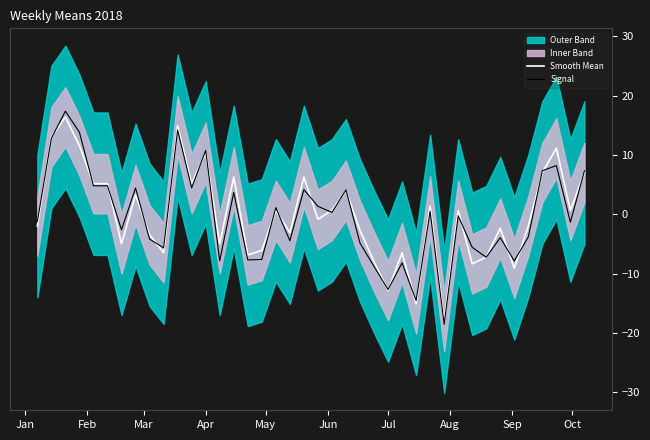

What is the minimum value for Smooth Mean?

-18.1